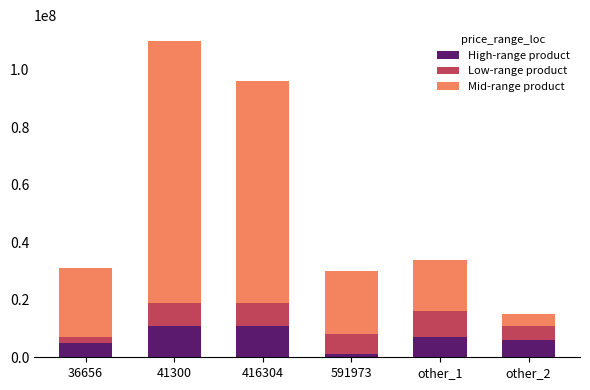

What is the sum of all High-range product values?

41000000.0